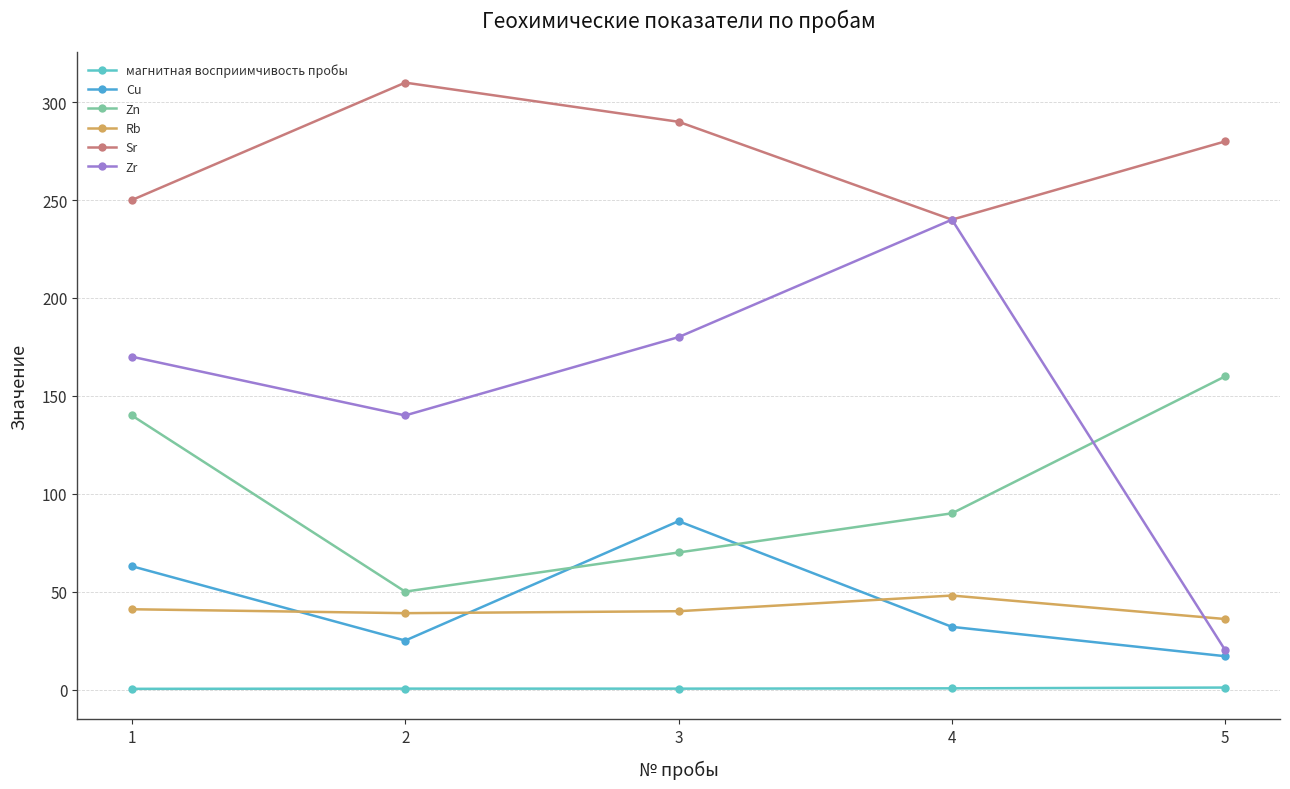

The Zr series shows 140.0 at 2. True or false?

True